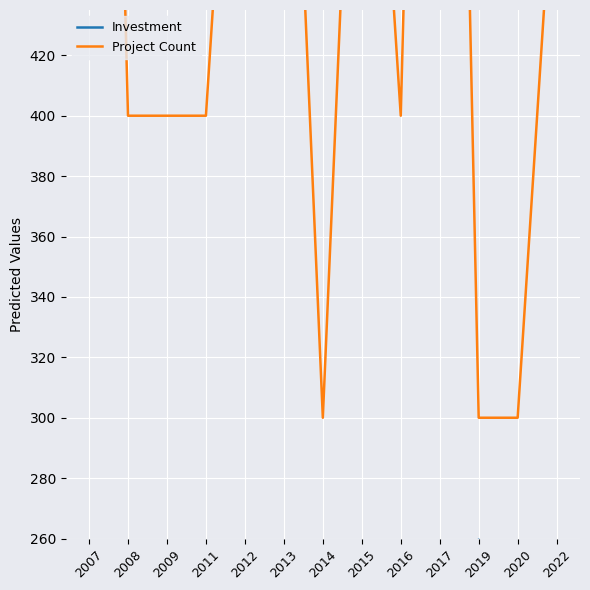

Which series has the largest total across all categories?

Project Count